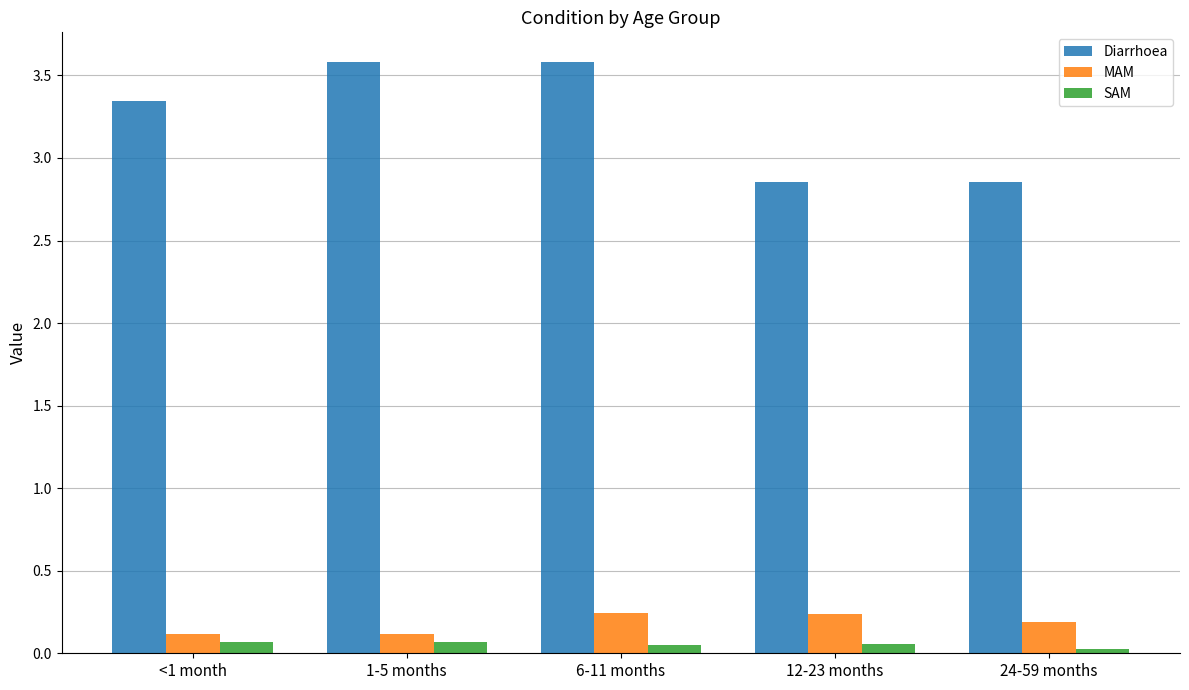

What is the difference between the second highest and second lowest values in the Diarrhoea series?

0.7